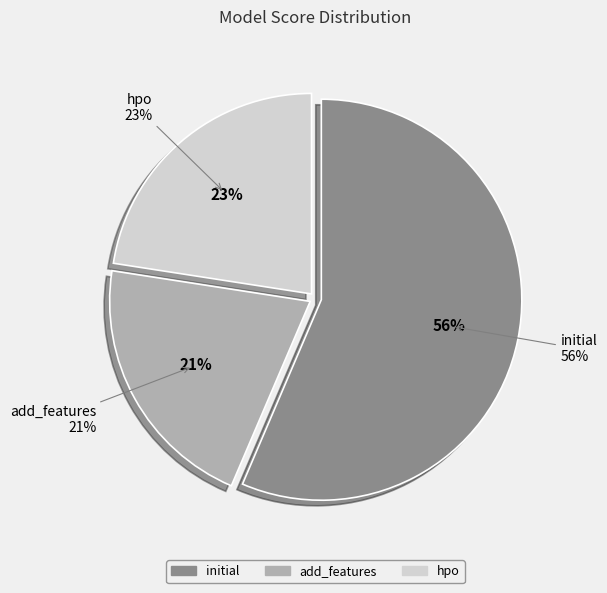

Is initial the majority of the pie?

Yes